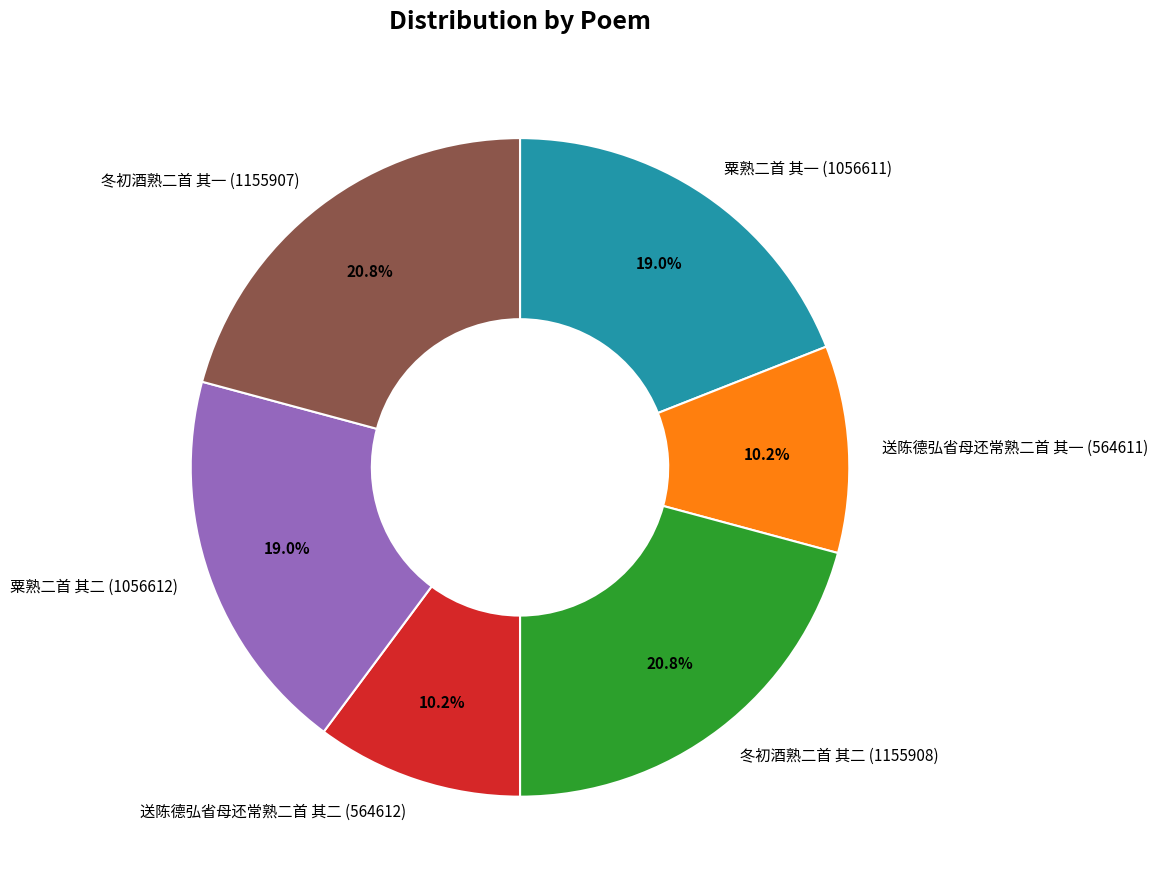

To the nearest percent, what is the combined percentage of 冬初酒熟二首 其一 and 粟熟二首 其一?

40%